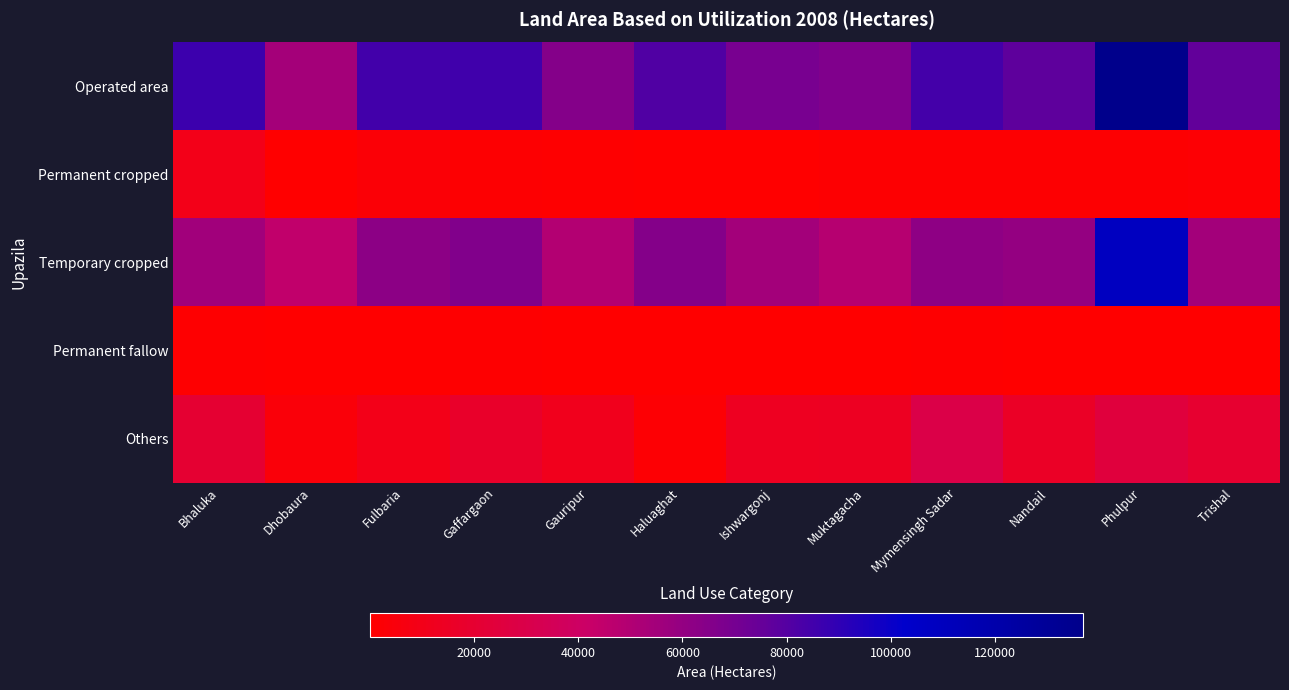

Reading right to left, what are all the values shown in this chart?

Operated area: Trishal=76459	Phulpur=136898	Nandail=77174	Mymensingh Sadar=84148	Muktagacha=66693	Ishwargonj=69339	Haluaghat=80982	Gauripur=64986	Gaffargaon=85451	Fulbaria=84594	Dhobaura=54416	Bhaluka=86227
Permanent cropped: Trishal=1727	Phulpur=1640	Nandail=1253	Mymensingh Sadar=1467	Muktagacha=1656	Ishwargonj=614	Haluaghat=432	Gauripur=834	Gaffargaon=1475	Fulbaria=2931	Dhobaura=181	Bhaluka=10061
Temporary cropped: Trishal=55003	Phulpur=108853	Nandail=59925	Mymensingh Sadar=61805	Muktagacha=48327	Ishwargonj=54808	Haluaghat=65101	Gauripur=49733	Gaffargaon=65955	Fulbaria=62369	Dhobaura=44756	Bhaluka=55628
Permanent fallow: Trishal=327	Phulpur=320	Nandail=239	Mymensingh Sadar=1122	Muktagacha=224	Ishwargonj=195	Haluaghat=82	Gauripur=166	Gaffargaon=633	Fulbaria=284	Dhobaura=125	Bhaluka=1120
Others: Trishal=19402	Phulpur=24821	Nandail=15990	Mymensingh Sadar=29321	Muktagacha=14359	Ishwargonj=13764	Haluaghat=1720	Gauripur=11382	Gaffargaon=17388	Fulbaria=10094	Dhobaura=3855	Bhaluka=20513